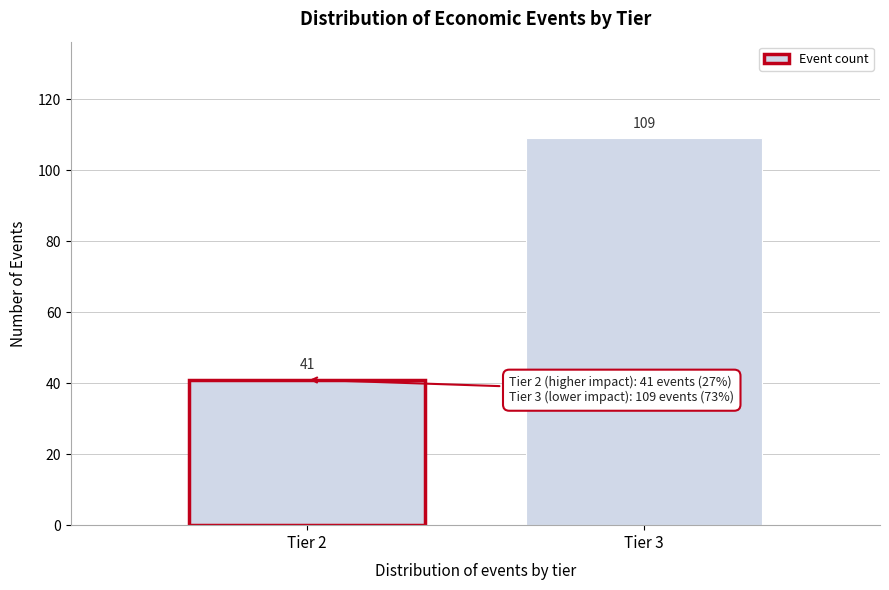

Reading left to right, list all the values displayed in this chart.

Tier 2=41	Tier 3=109